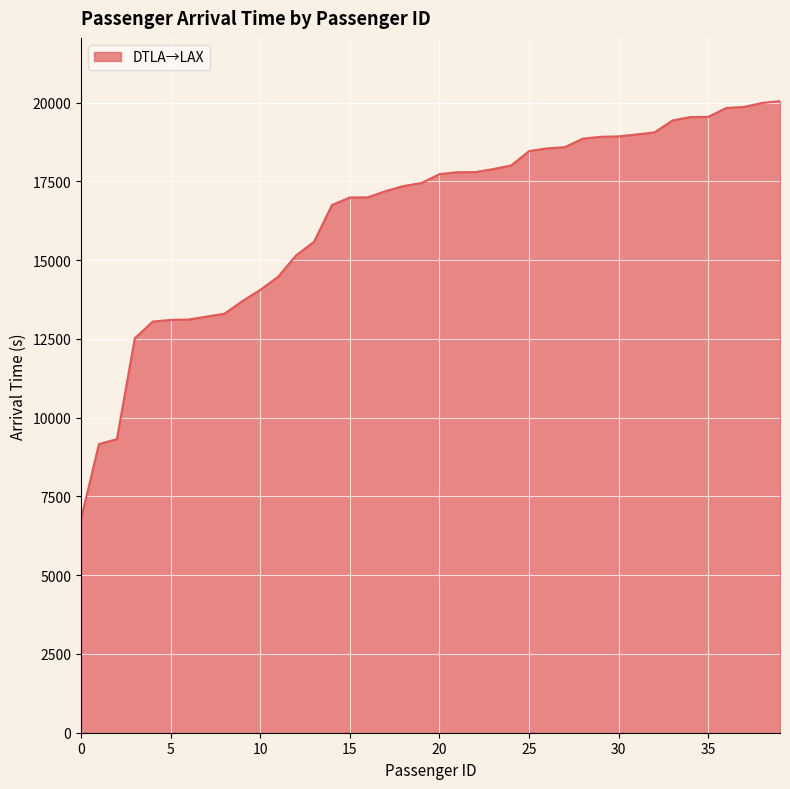

How many values are below 17732?

20